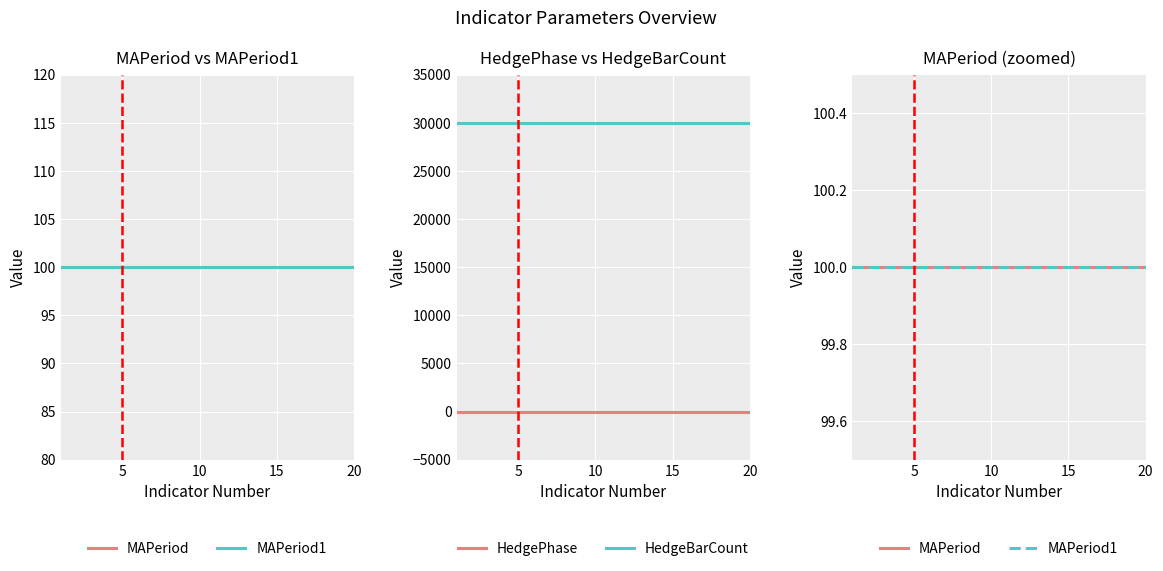

What are all the series names shown in the legend?

MAPeriod, MAPeriod1, HedgePhase, HedgeBarCount